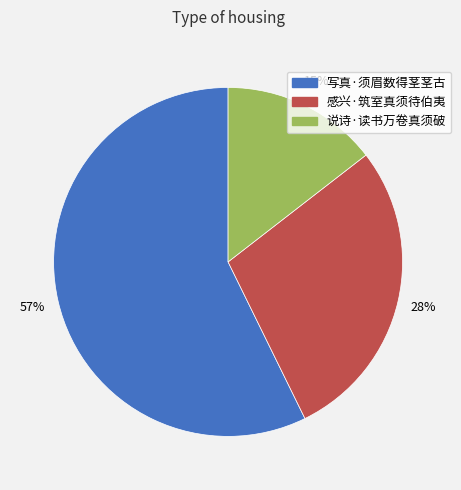

Which slice is the smallest?

说诗·读书万卷真须破